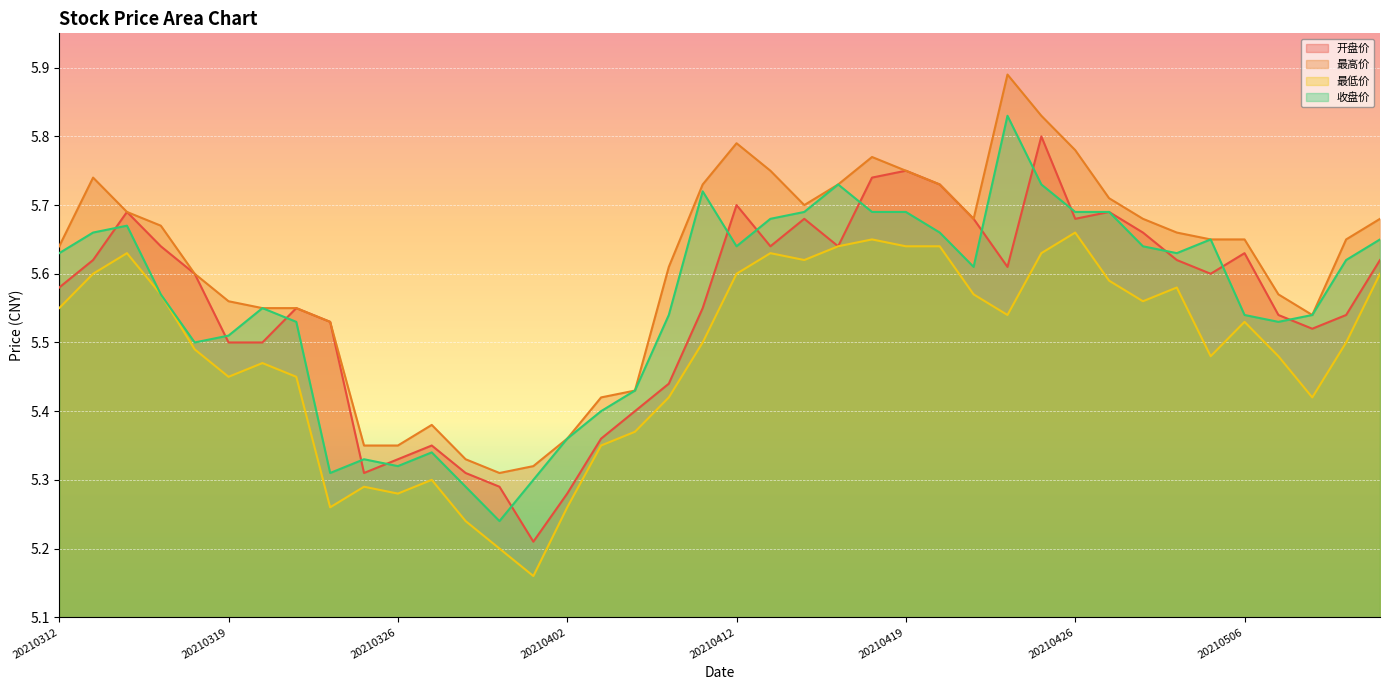

True or false: 最高价 has a value of 8.2 at 20210507.

False